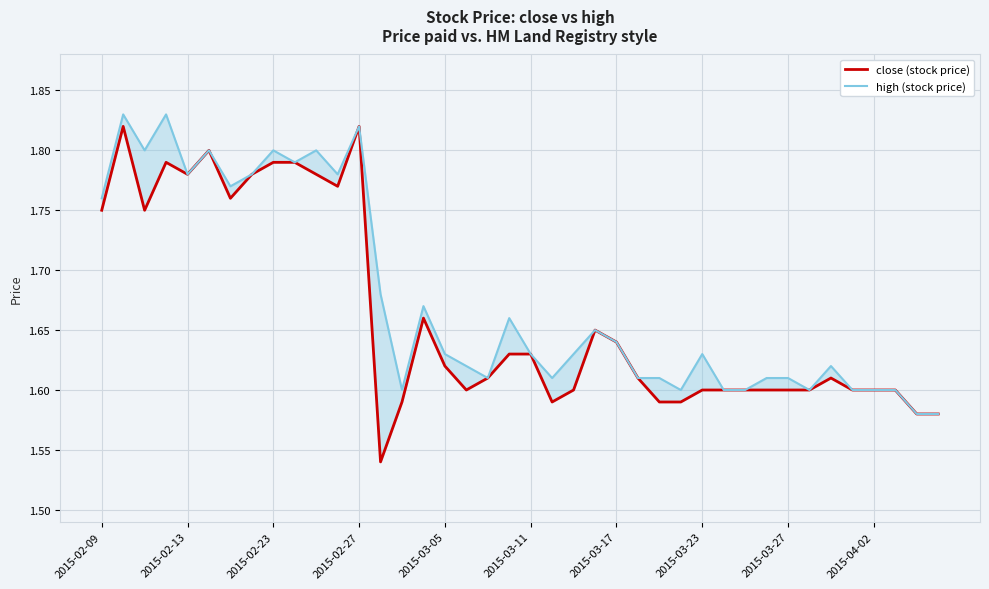

True or false: close (stock price) and high (stock price) cross at least once.

False